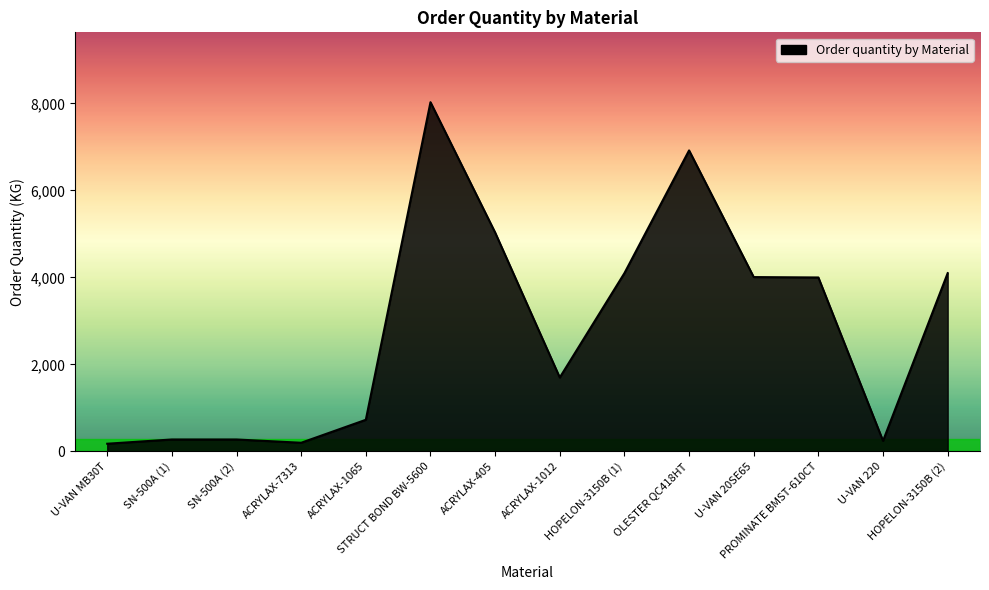

What is the maximum value shown in the chart?

8029.7